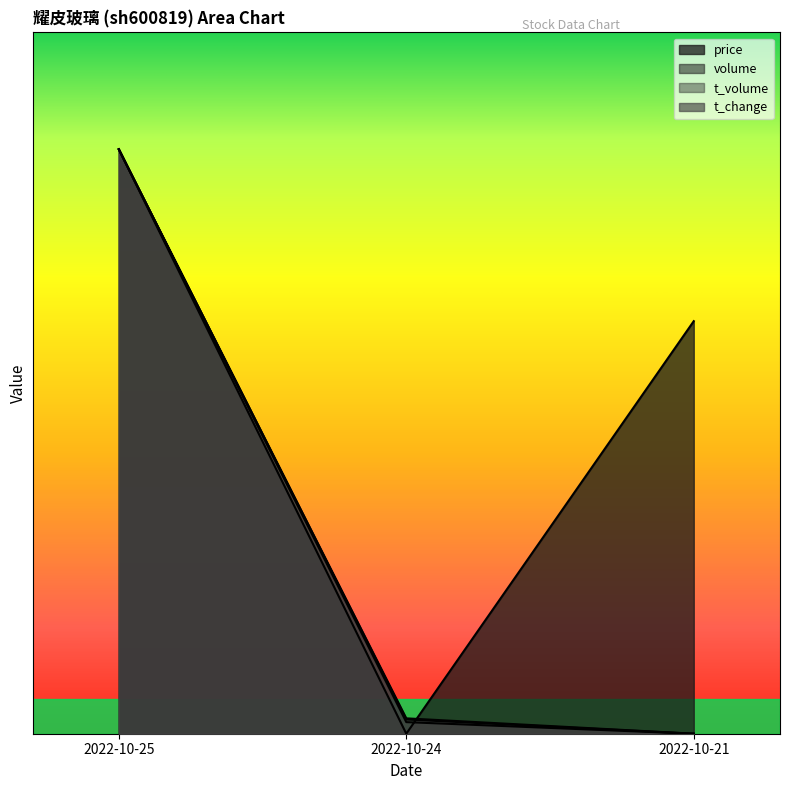

Does the chart display data point markers on the line(s)?

No